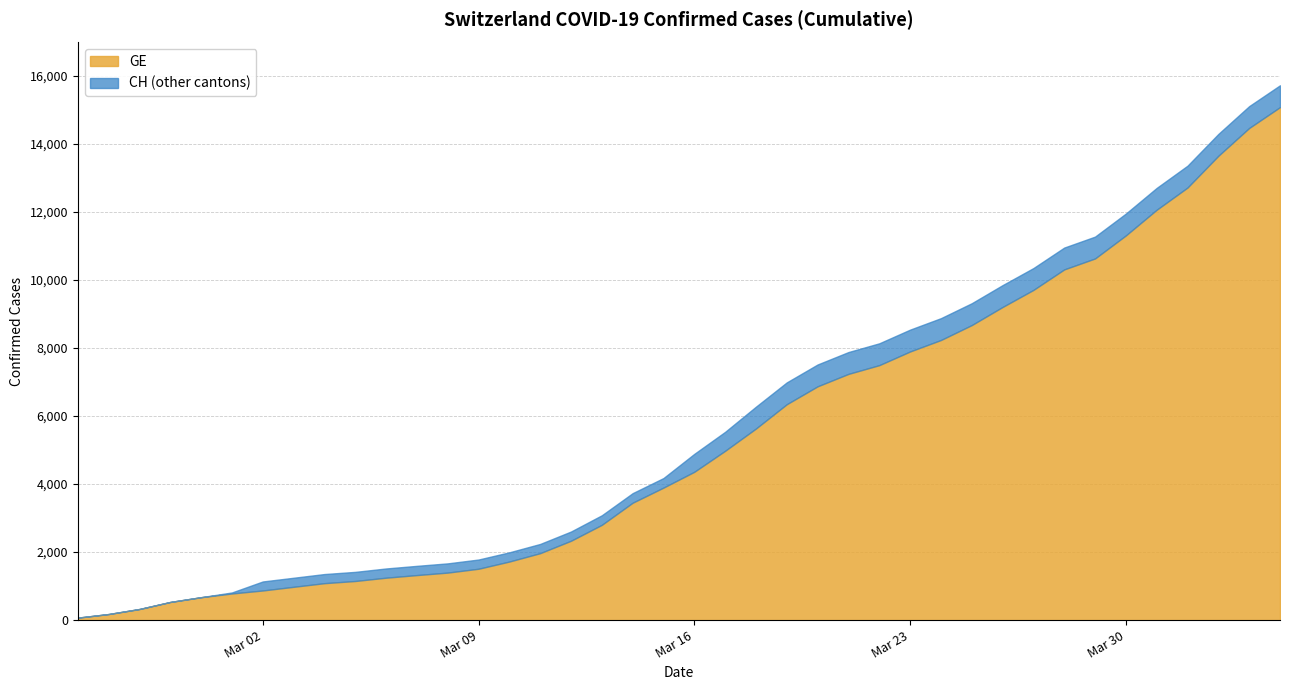

What is the sum of all CH values?

231583